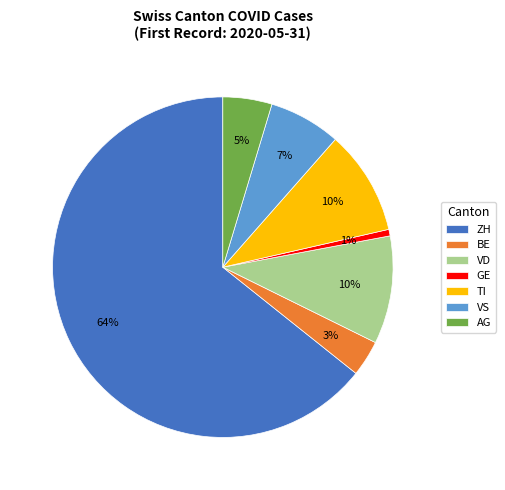

Combined, do AG and ZH account for over 50%?

Yes